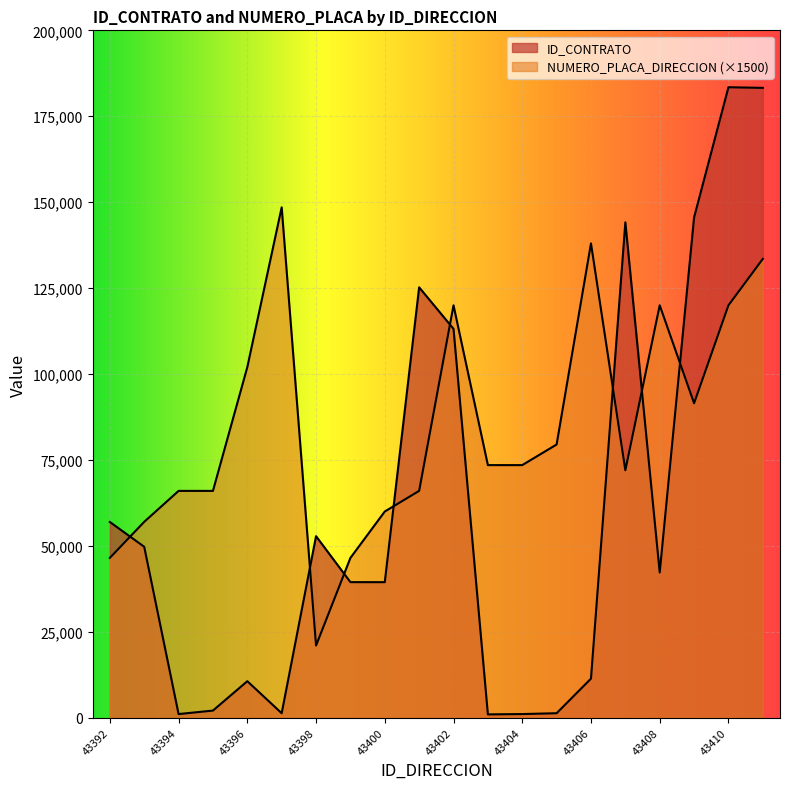

Which label corresponds to the smallest value in the chart?

43403